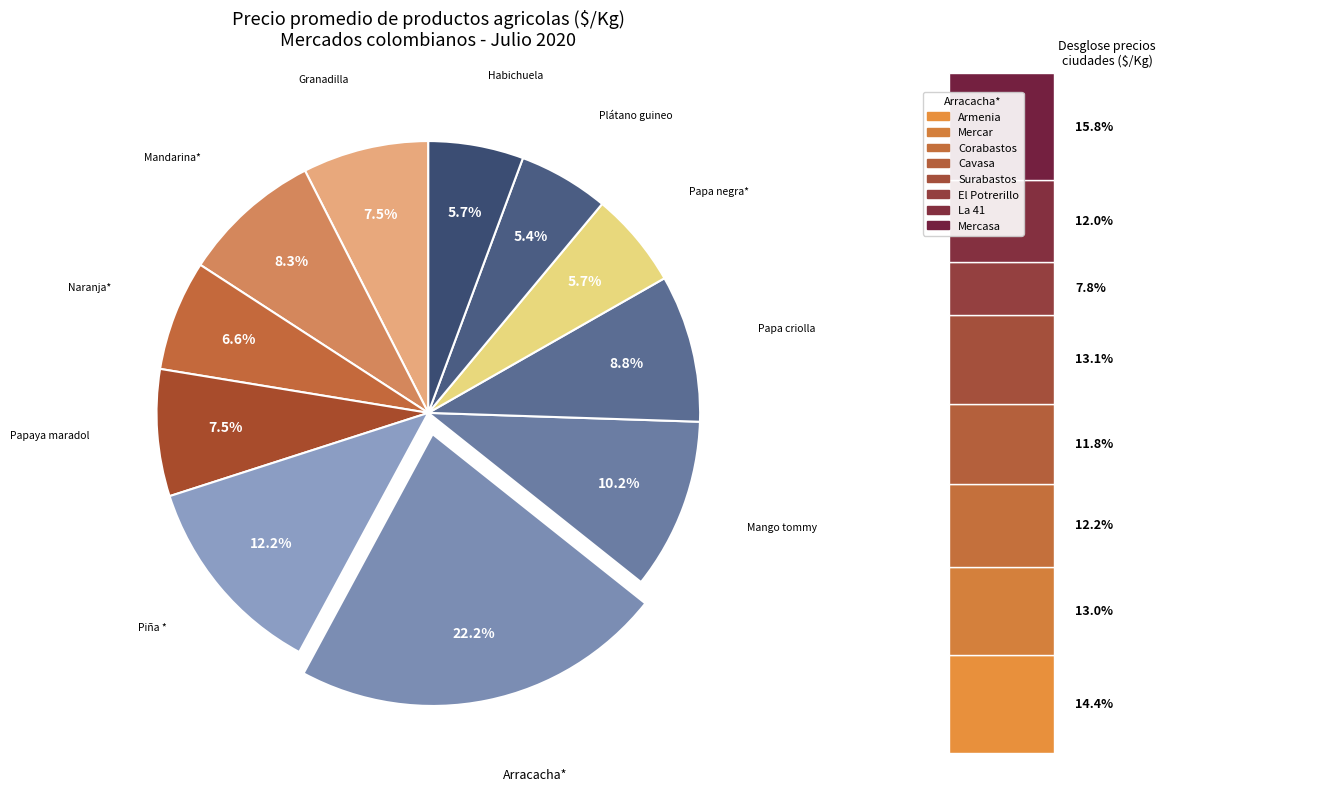

Is Piña * the majority of the pie?

No